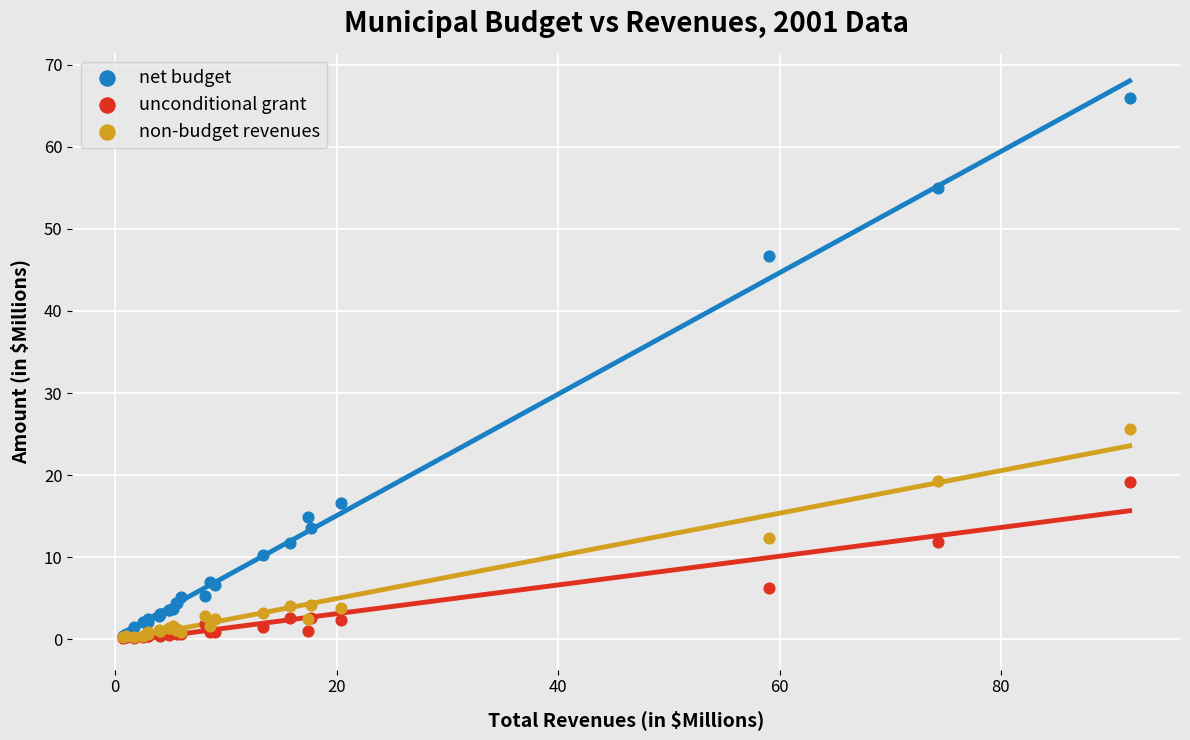

Which series has the largest Y range (max minus min)?

net budget